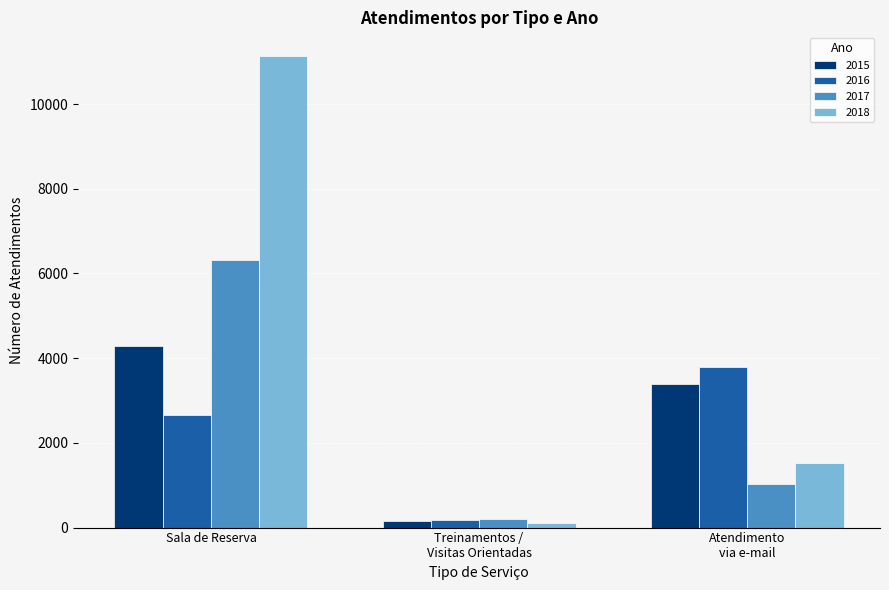

Is it true that 2015 equals 4299 at Sala de Reserva?

True